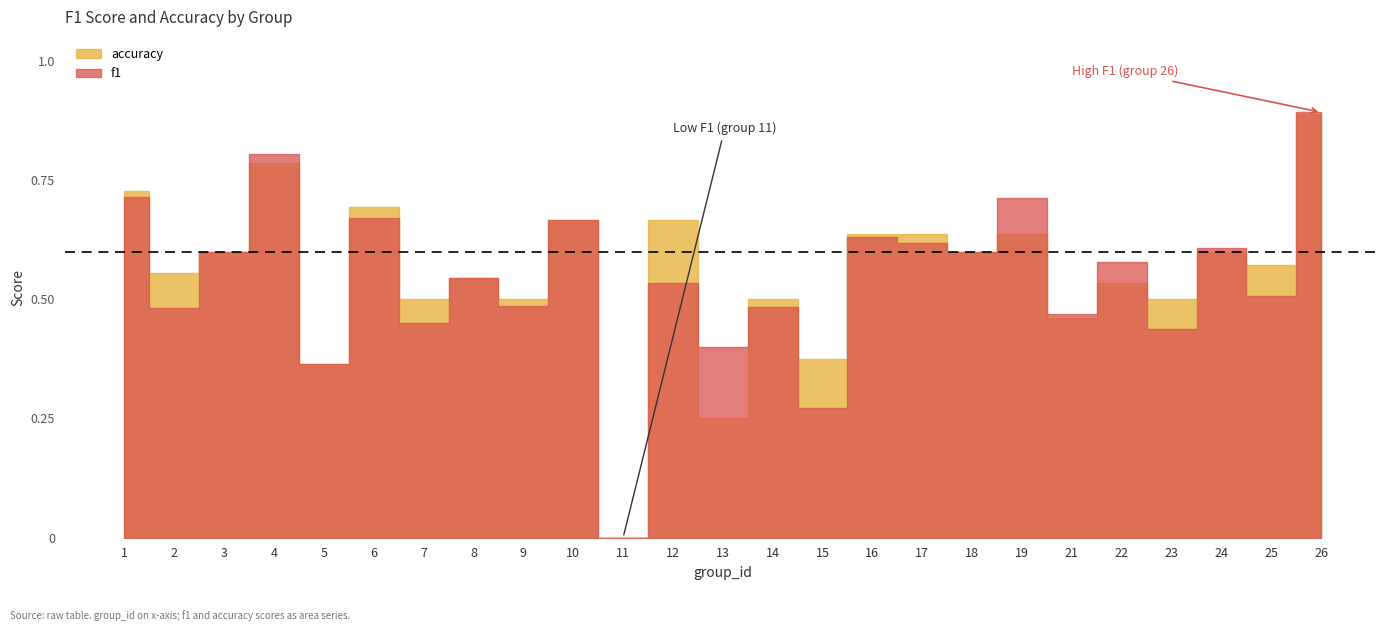

Is the value of f1 at 14 greater than the value of accuracy at 7?

No